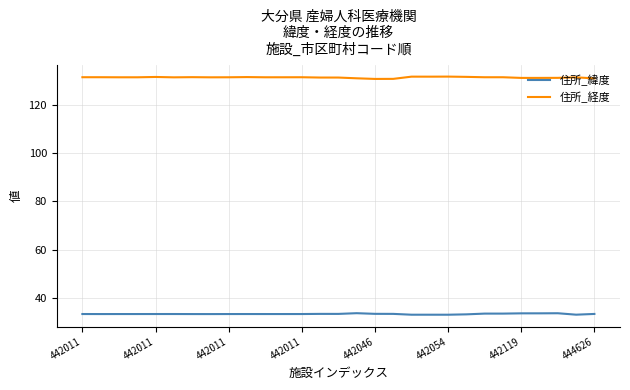

Which series has the largest total across all categories?

住所_経度